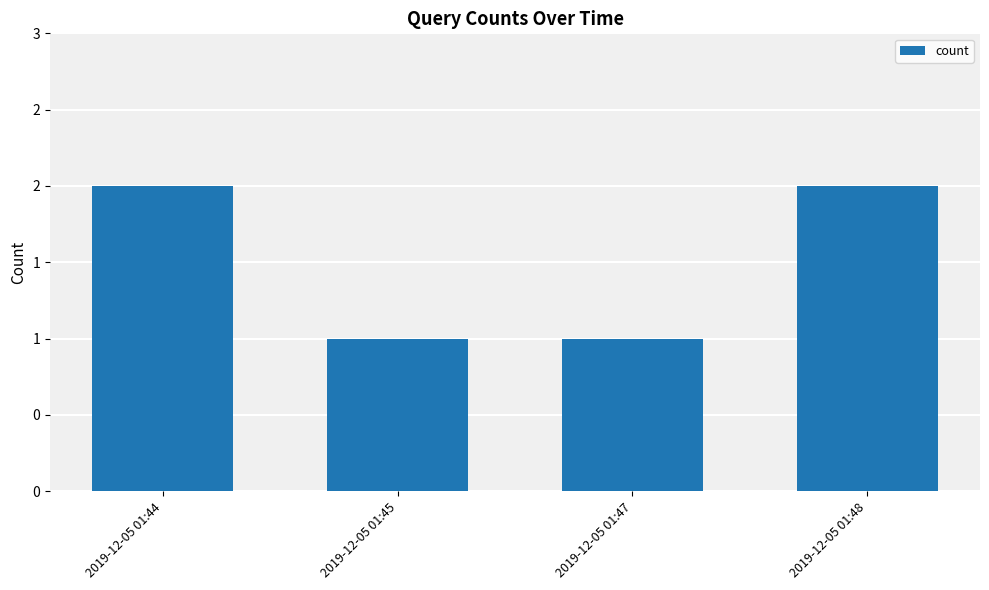

Is it true that the value at 2019-12-05 01:45 is 1?

True